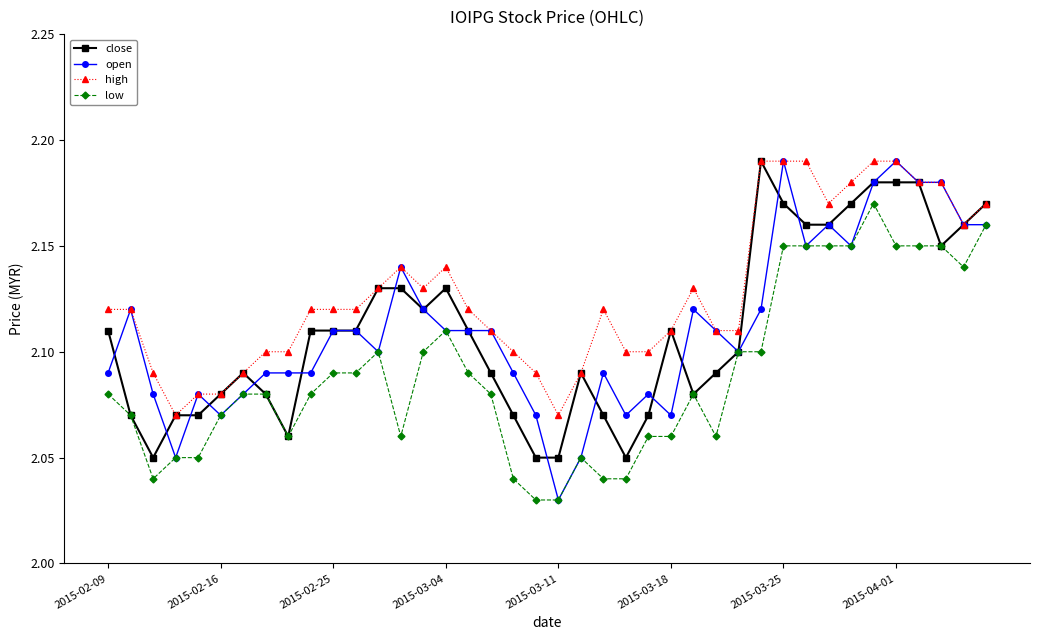

True or false: high has more than 1 interior local peaks.

True